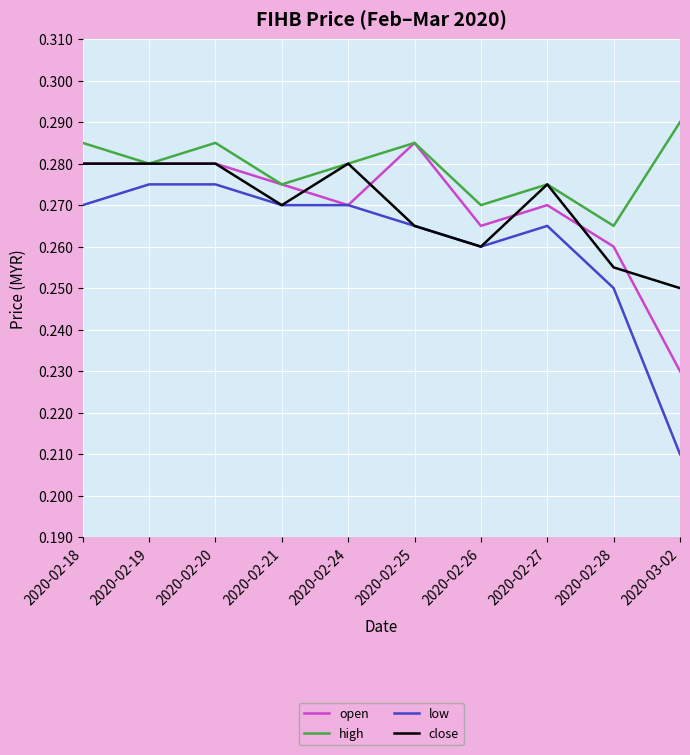

True or false: high has a value of 0.4 at 2020-02-28.

False